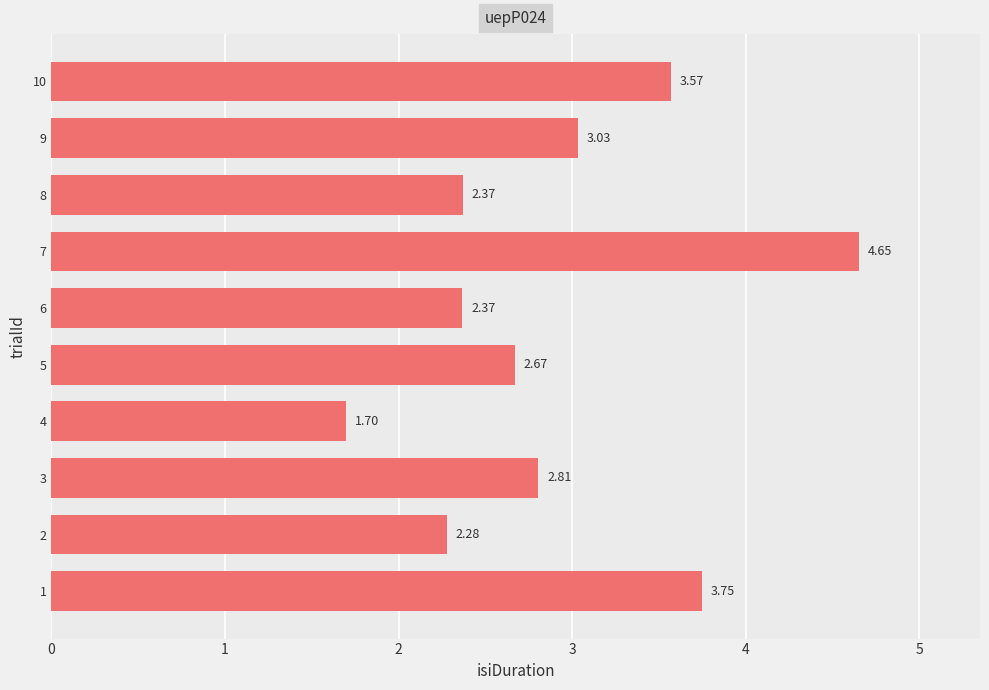

Approximately how many times larger is the value at 9 compared to 7?

0.7